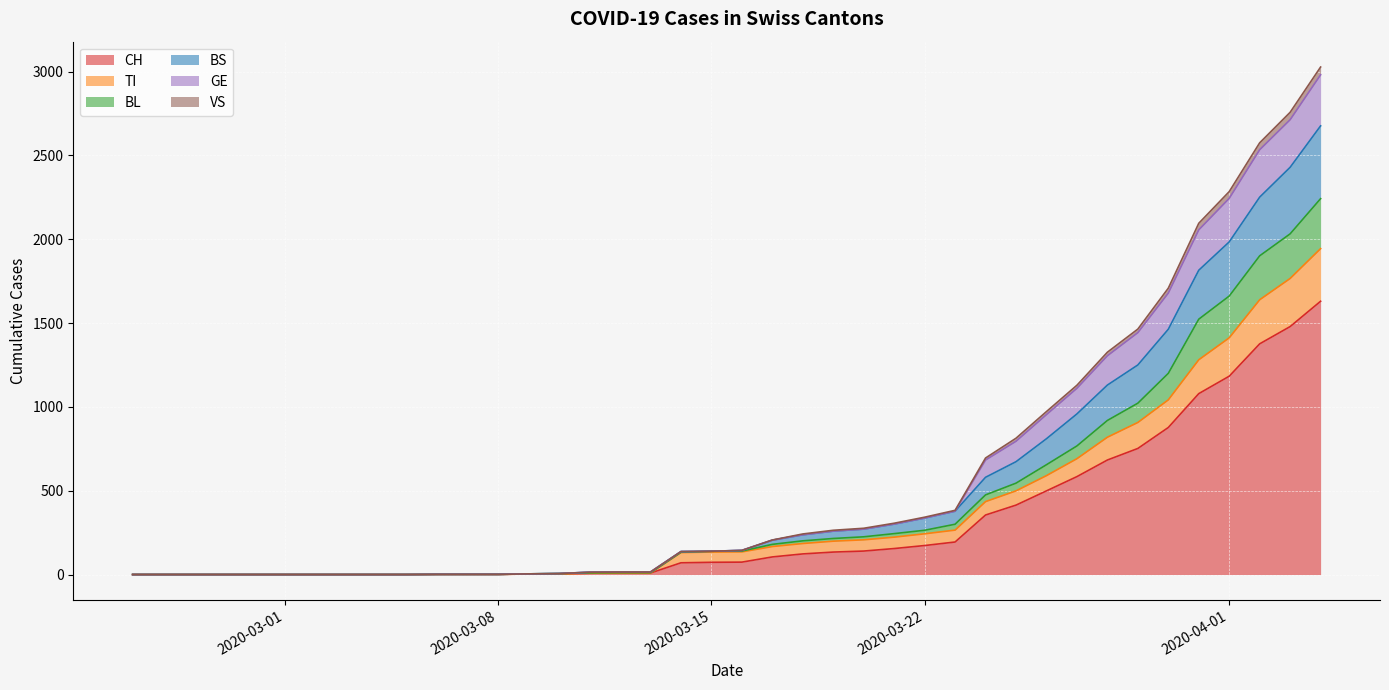

At which category is the sum across all series the highest?

2020-04-04